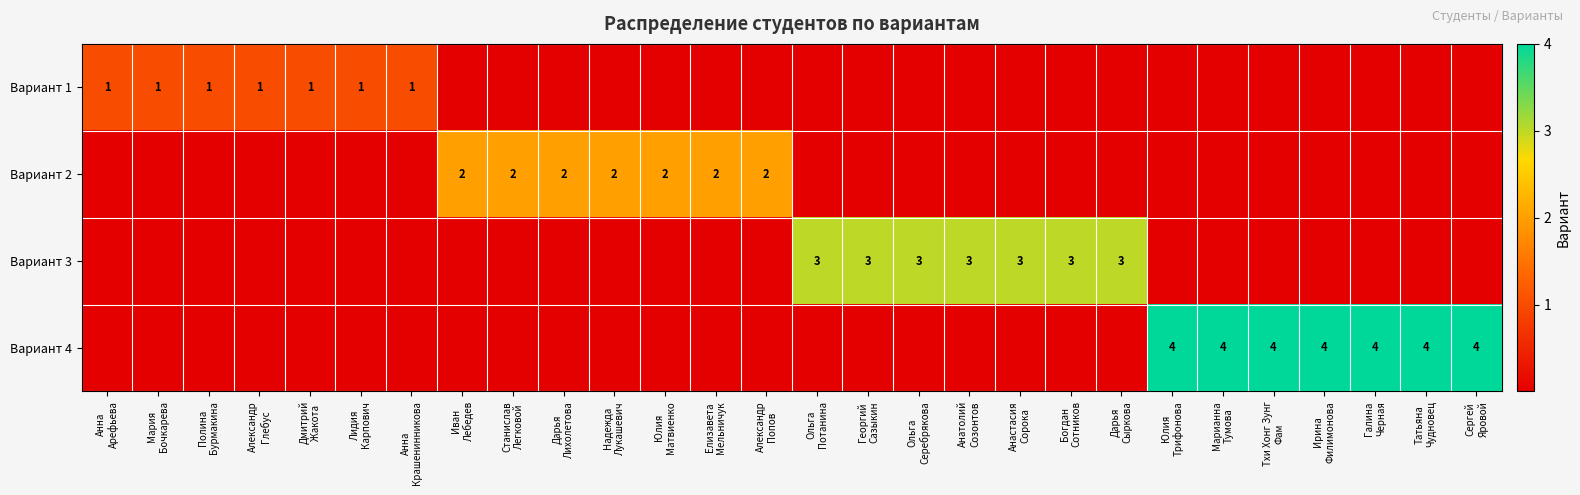

At how many categories does at least one series exceed 0?

28